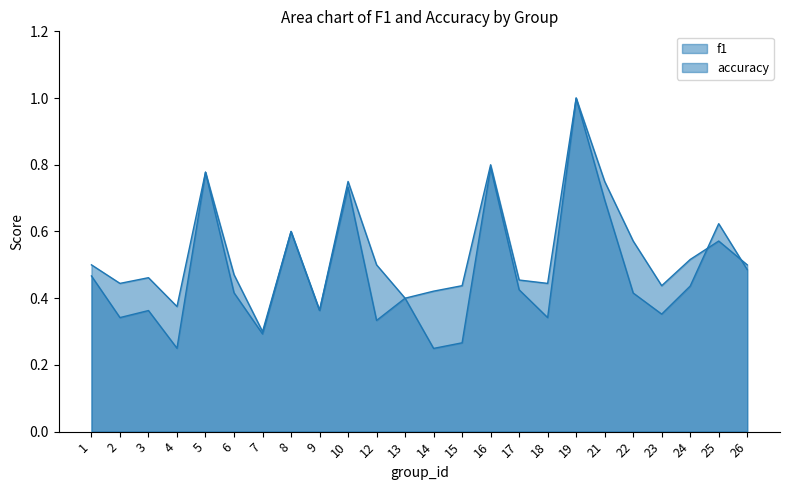

What is the value of the accuracy point at the 21st from the left?

0.4